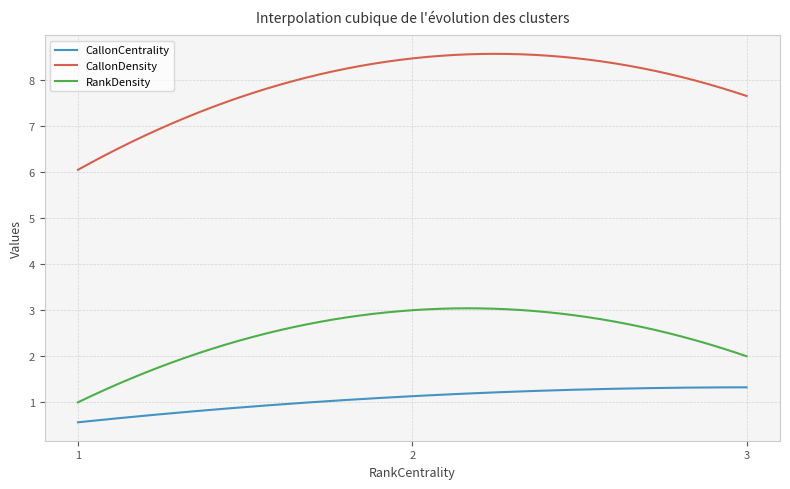

Rank the series by their average value, from lowest to highest.

CallonCentrality, RankDensity, CallonDensity